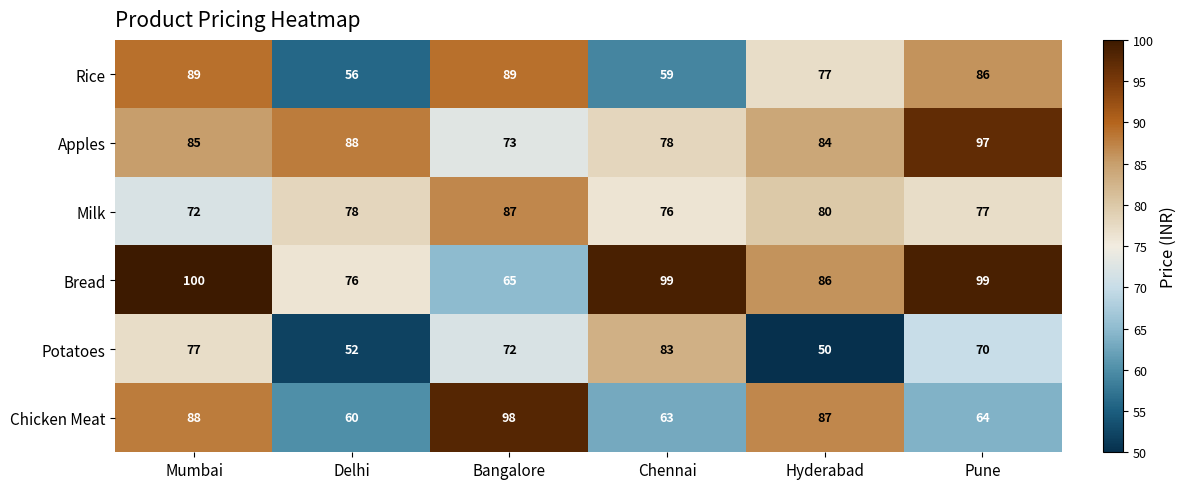

What is the spread (max minus min) of values at Delhi?

36